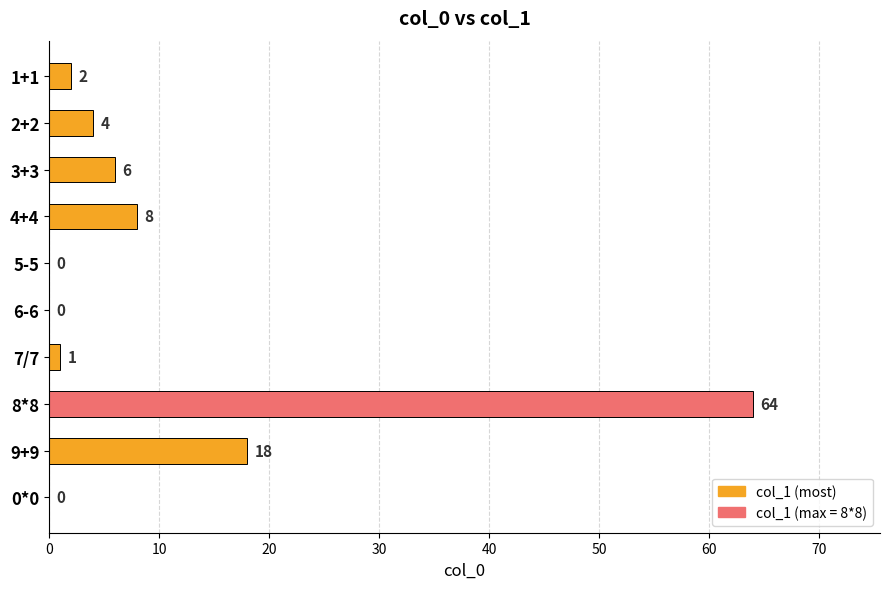

Approximately how many times larger is the value at 4+4 compared to 3+3?

1.3